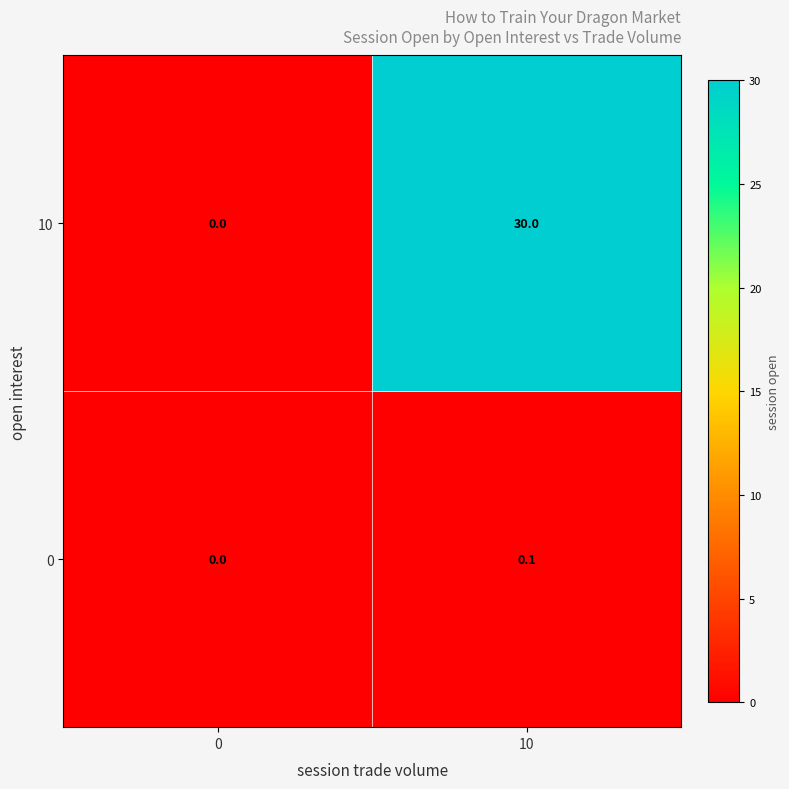

Rank the categories by 0 value from lowest to highest.

0, 10